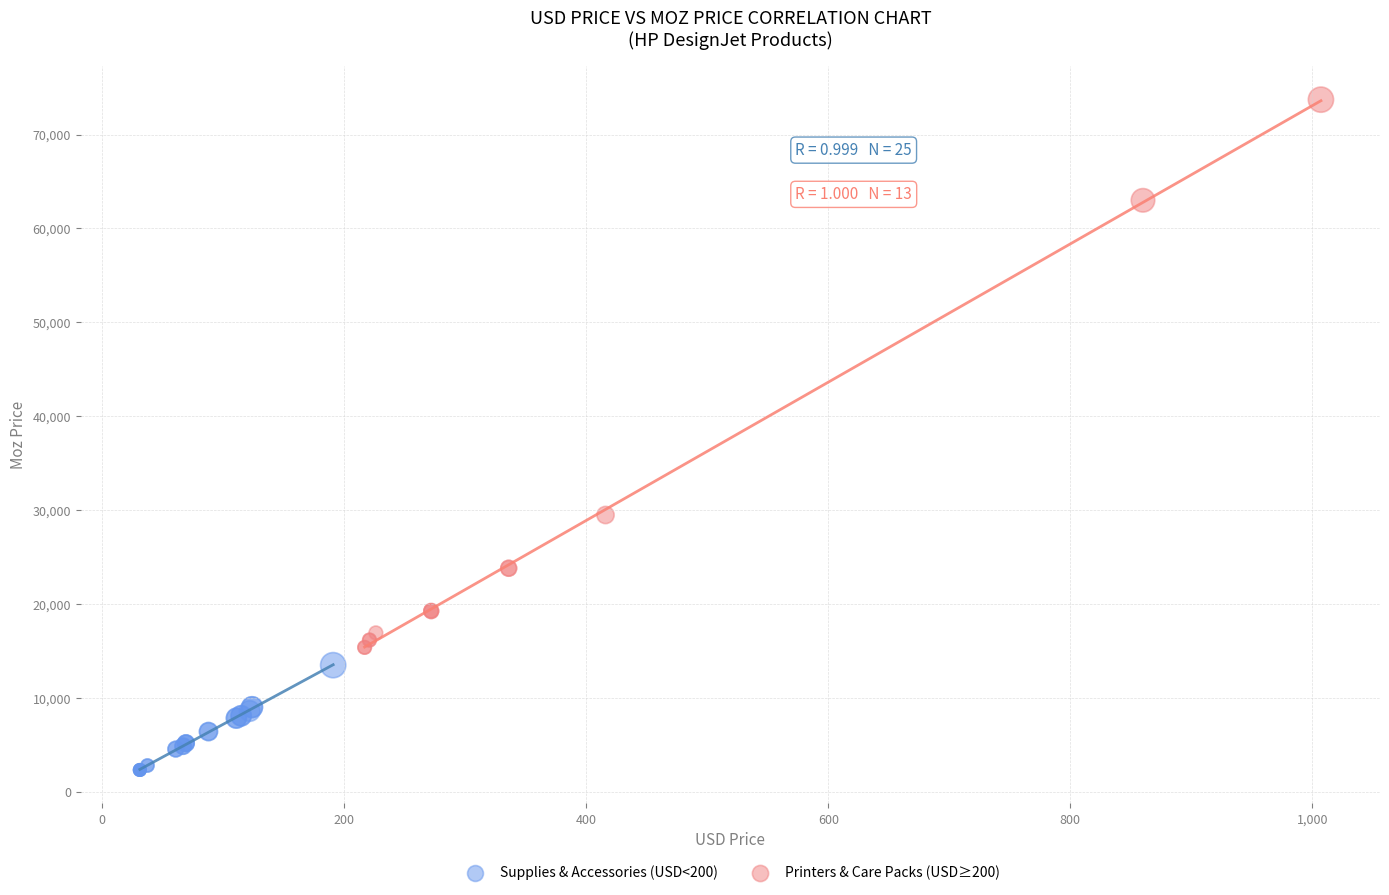

Which series reaches the minimum Y coordinate?

Supplies & Accessories (USD<200)